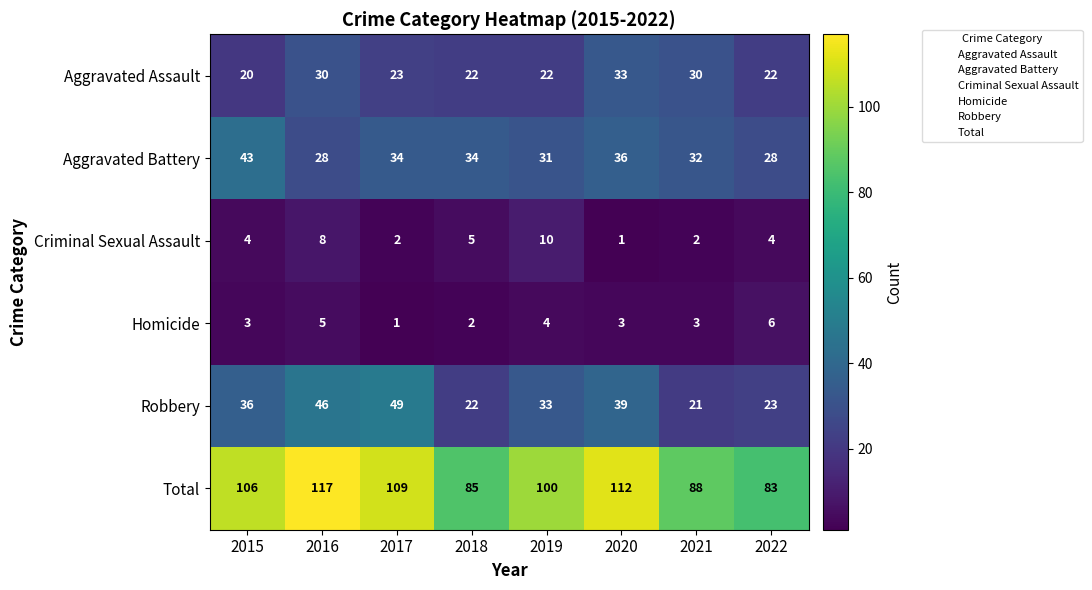

Rank the series at 2017 from lowest to highest value.

Homicide, Criminal Sexual Assault, Aggravated Assault, Aggravated Battery, Robbery, Total